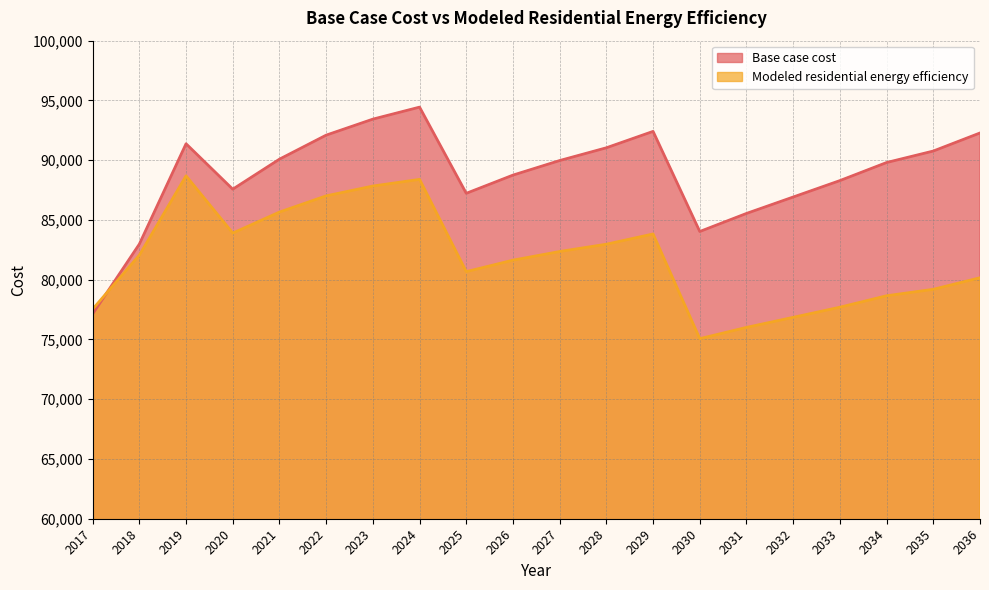

At which label does Base case cost reach its peak?

2024